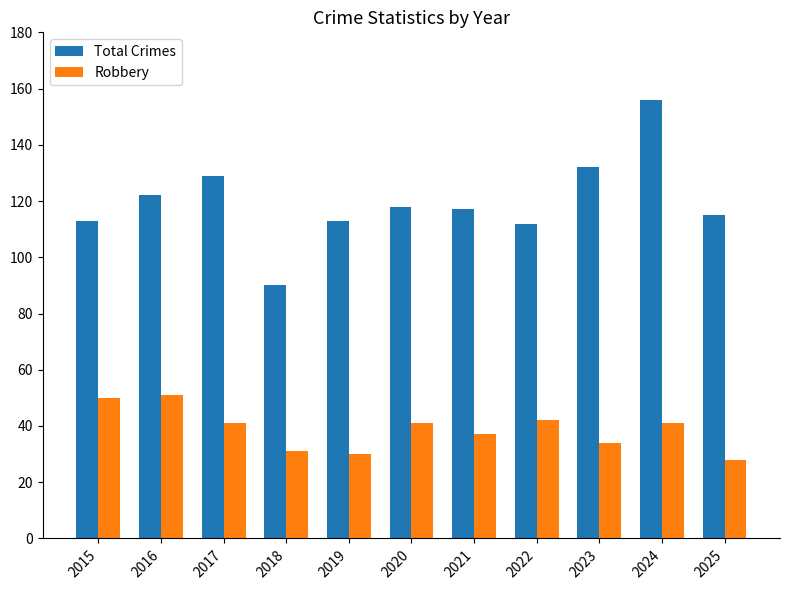

Reading left to right, transcribe all the data shown in this chart.

Total Crimes: 113	122	129	90	113	118	117	112	132	156	115
Robbery: 50	51	41	31	30	41	37	42	34	41	28